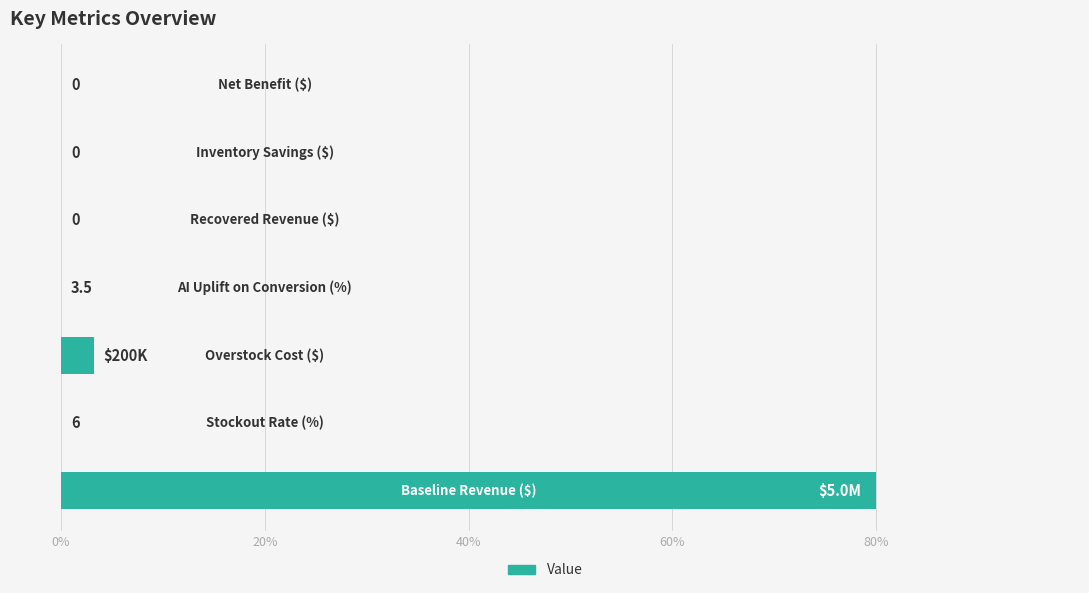

How many values are above zero?

4